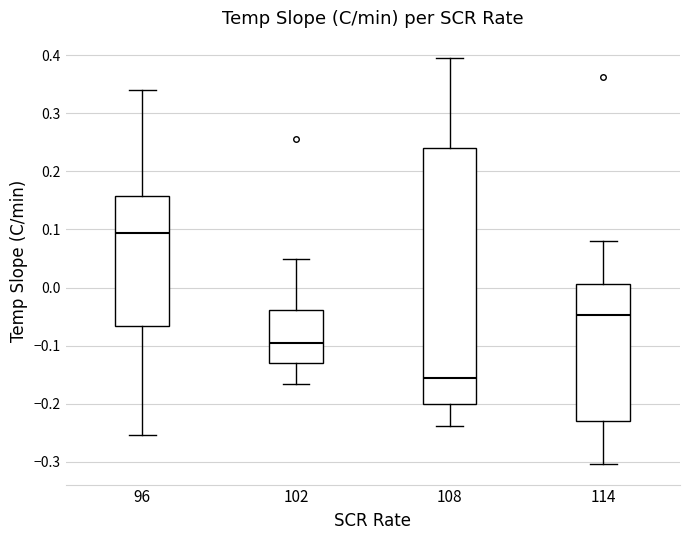

Which box has the lowest median line?

108